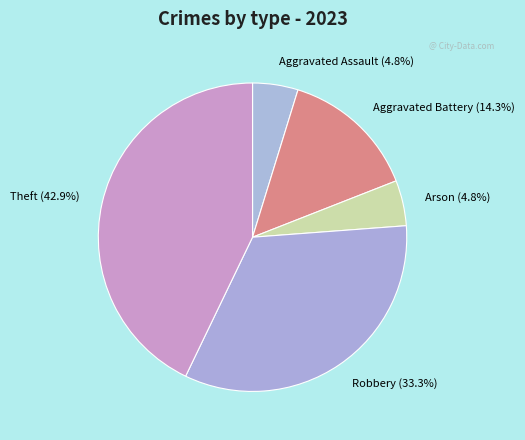

Which has a higher value, Theft (42.9%) or Aggravated Battery (14.3%)?

Theft (42.9%)